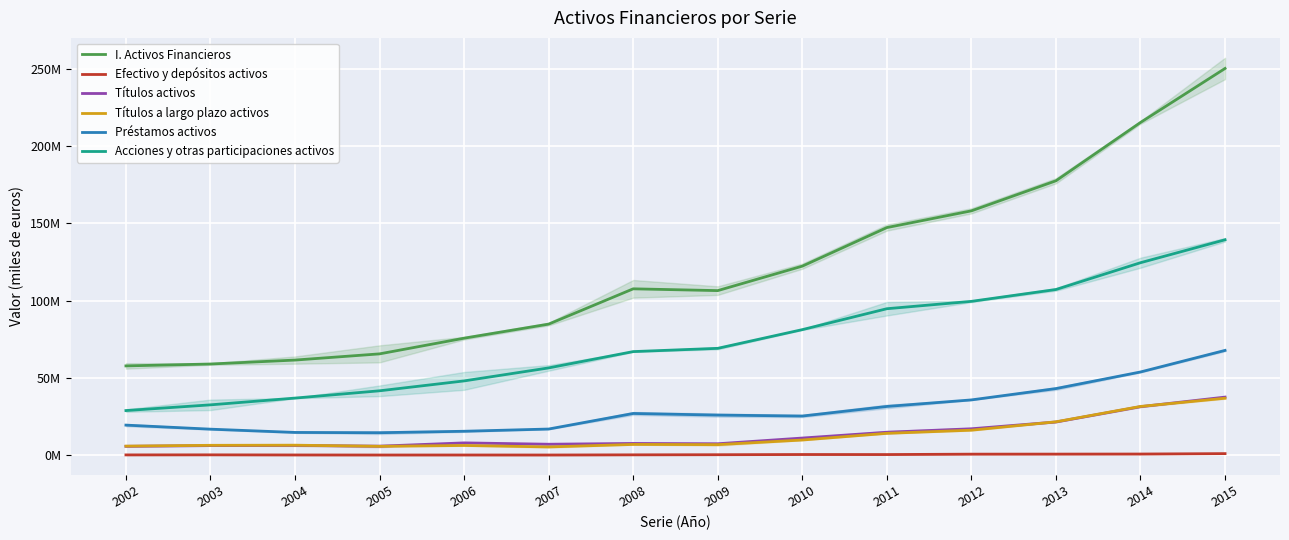

True or false: I. Activos Financieros and Efectivo y depósitos activos intersect in this chart.

False